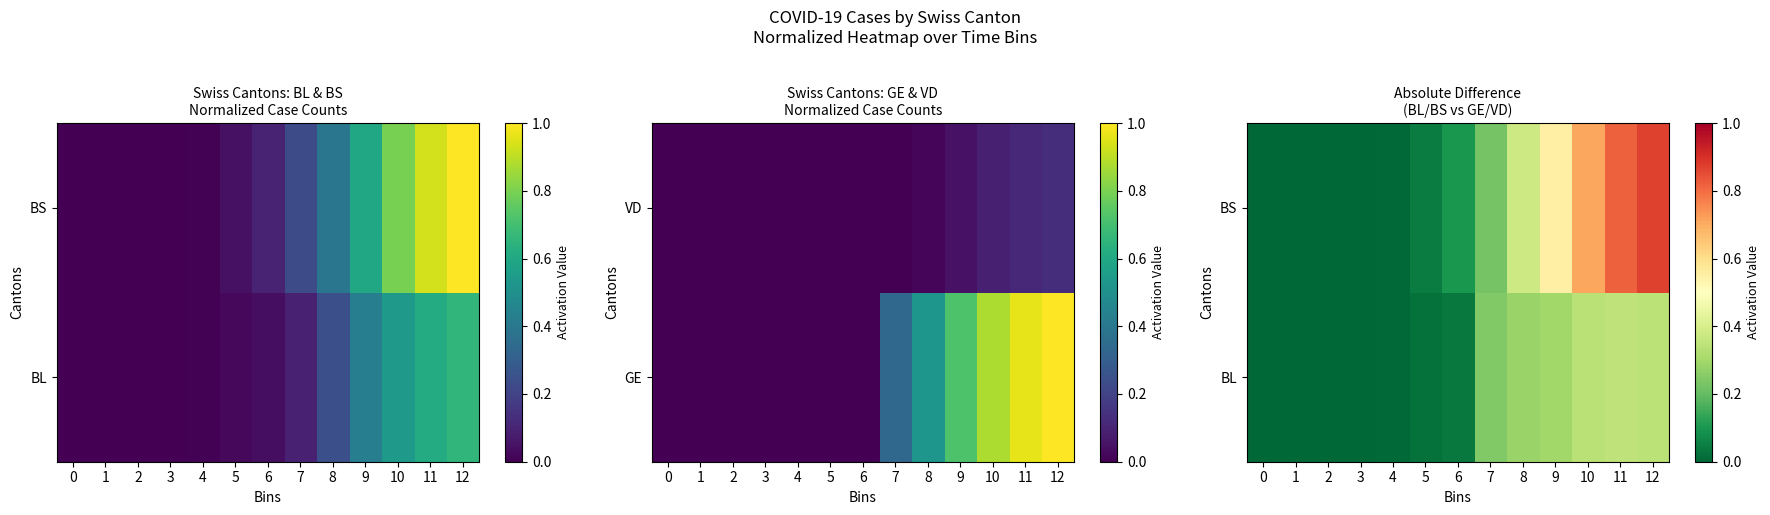

How many values in the BL series exceed 0?

10